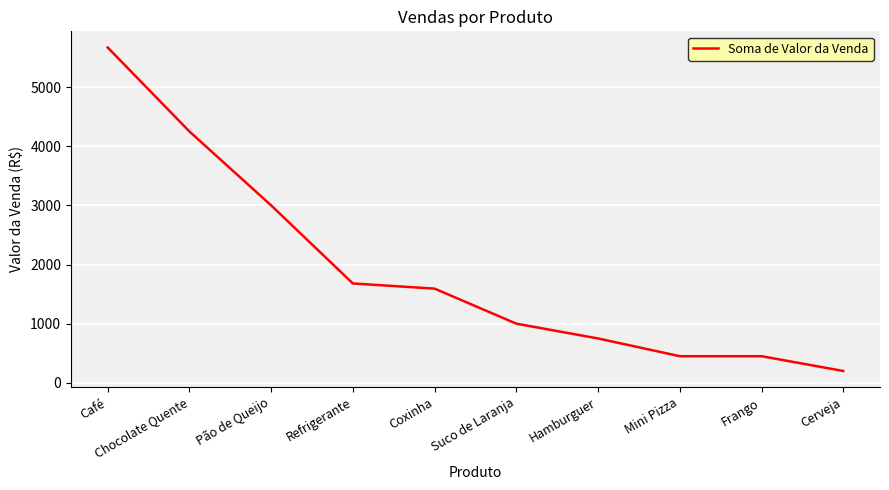

Does the chart have visible grid lines?

Yes